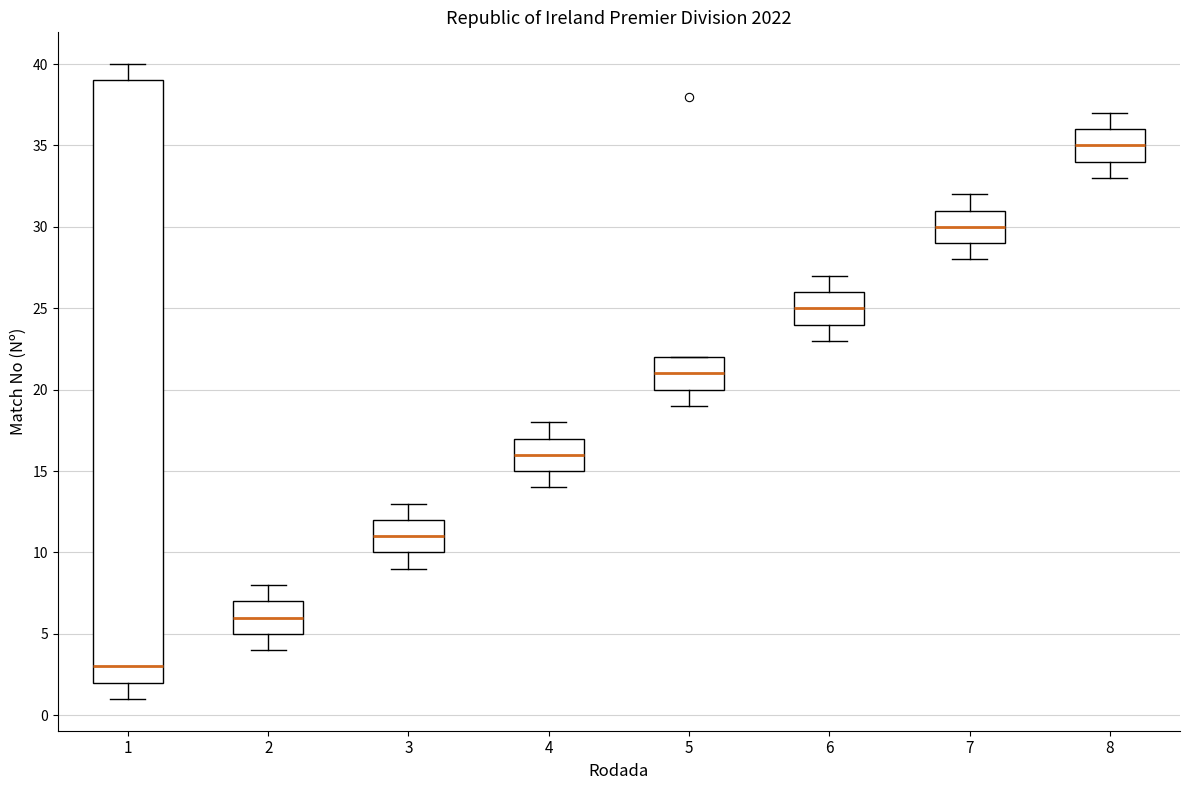

Where is the upper edge of the box at x = 8 on the y-axis? The values are not printed on the chart, so give them approximately, as read against the axis.

36